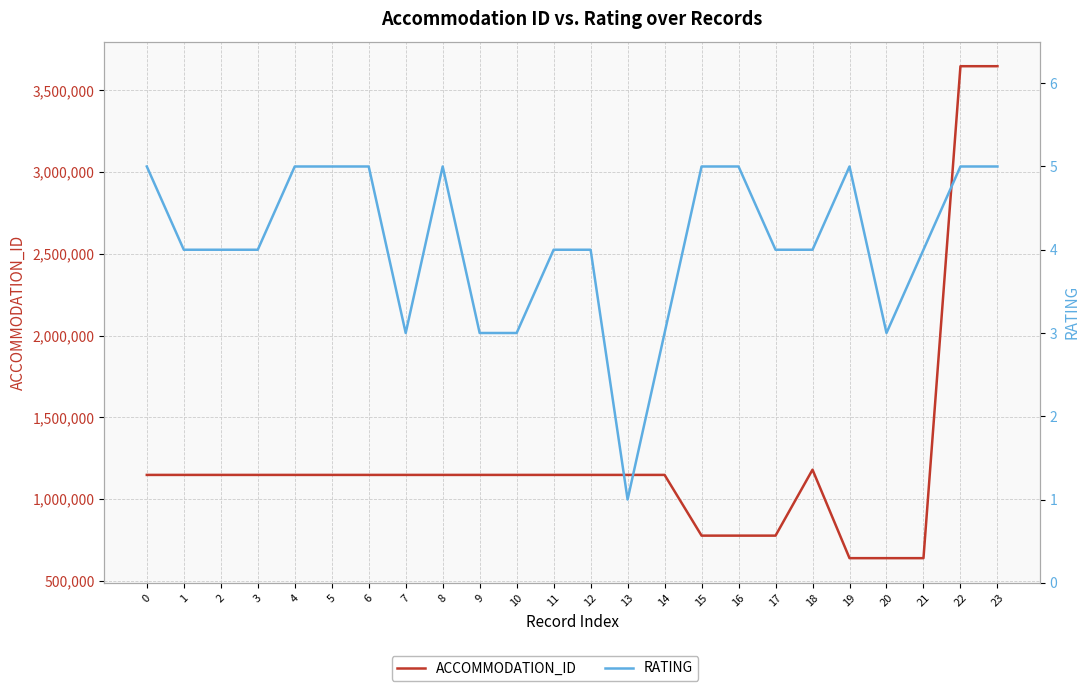

Is it true that RATING equals 9 at 6?

False